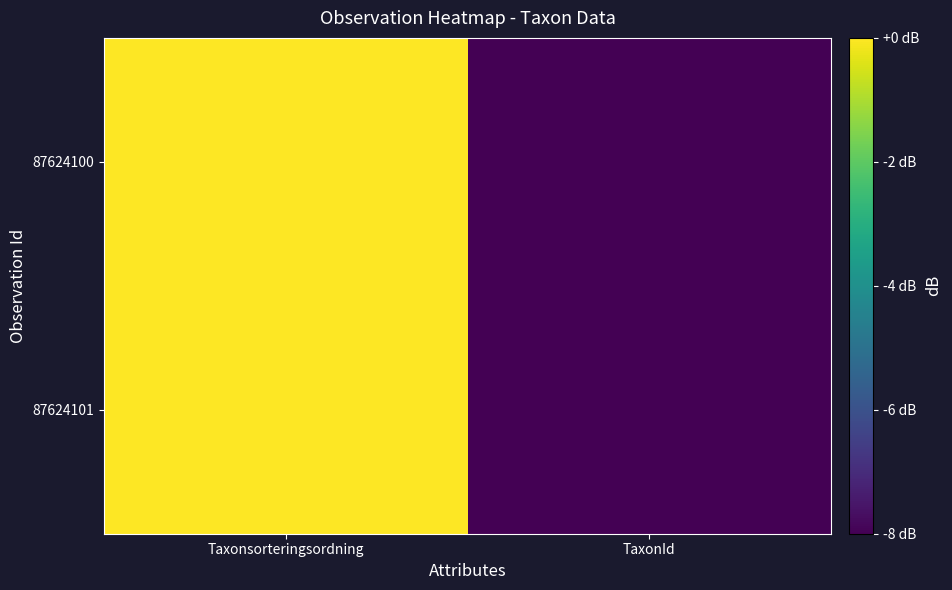

List the series in order of their overall mean, highest first.

87624101, 87624100